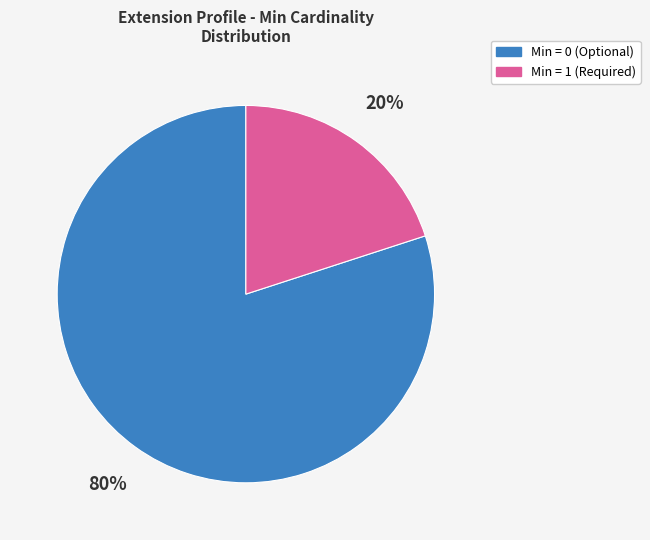

To the nearest percent, what is the difference between the largest and smallest slice percentages?

60%